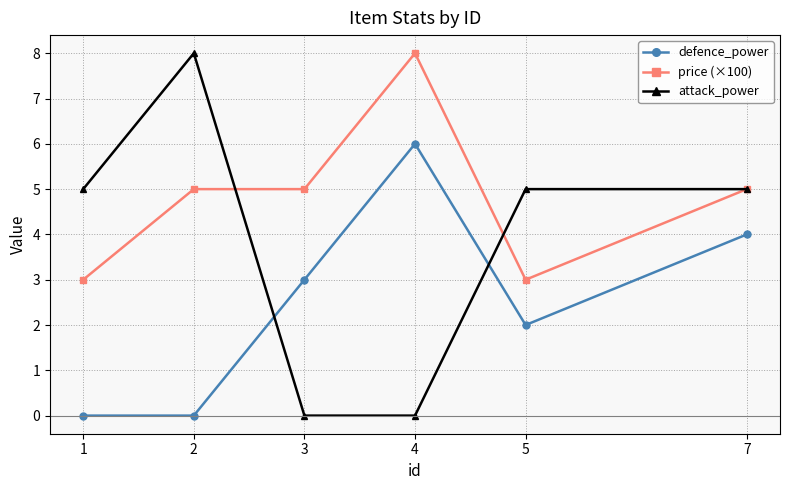

What is the difference between the price (×100) values at 3 and 5?

2